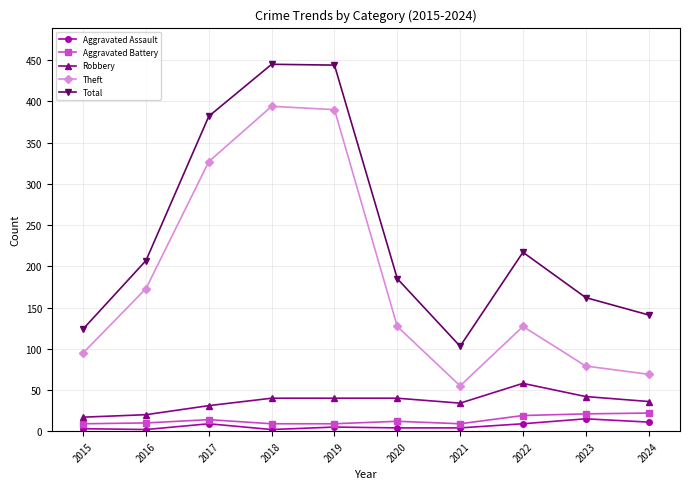

Is the value of Total at 2020 greater than the value of Aggravated Battery at 2019?

Yes